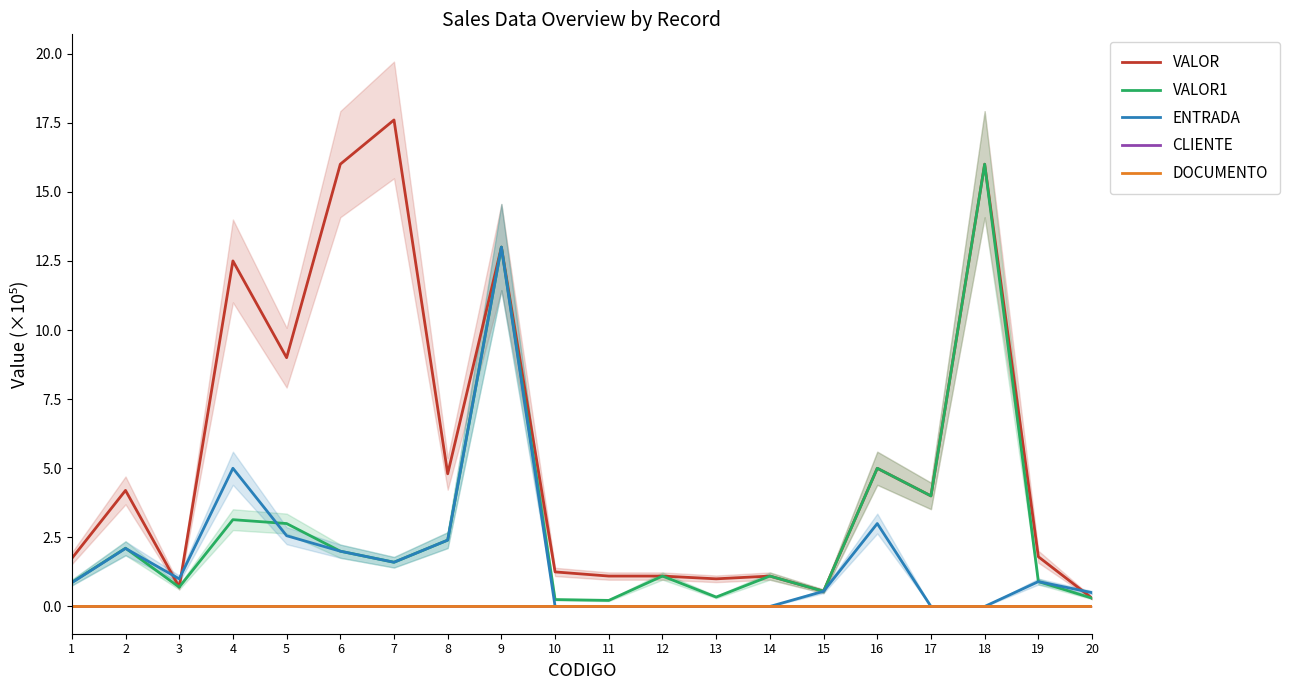

List the series in order of their peak value, highest first.

VALOR, VALOR1, ENTRADA, CLIENTE, DOCUMENTO